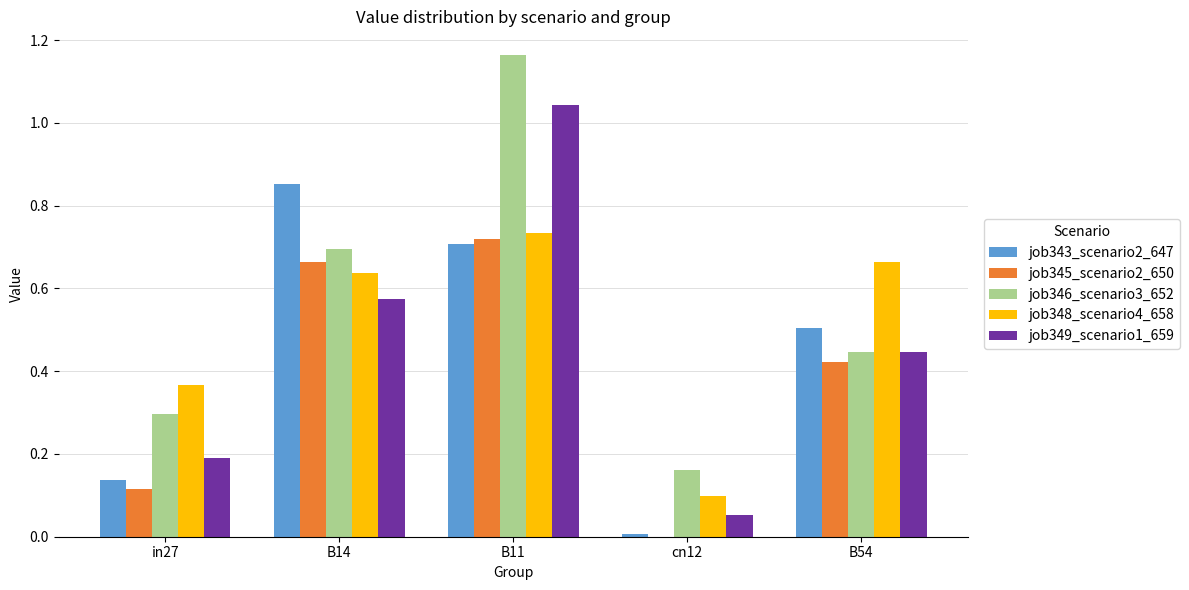

What is the sum of all job346_scenario3_652 values?

2.8